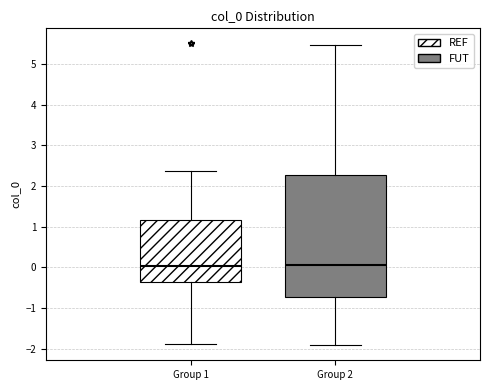

Comparing the boxes themselves (not the whiskers), which one is the tallest?

Group 2